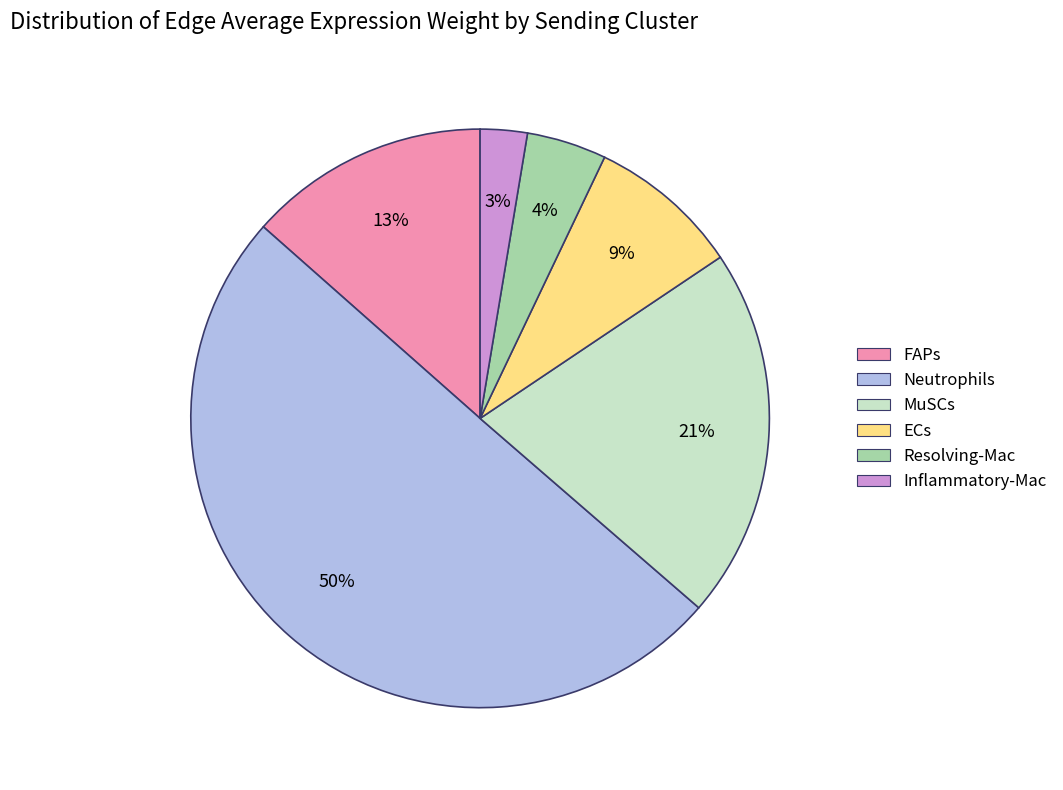

What is the ratio of the value at Inflammatory-Mac to the value at MuSCs?

0.1